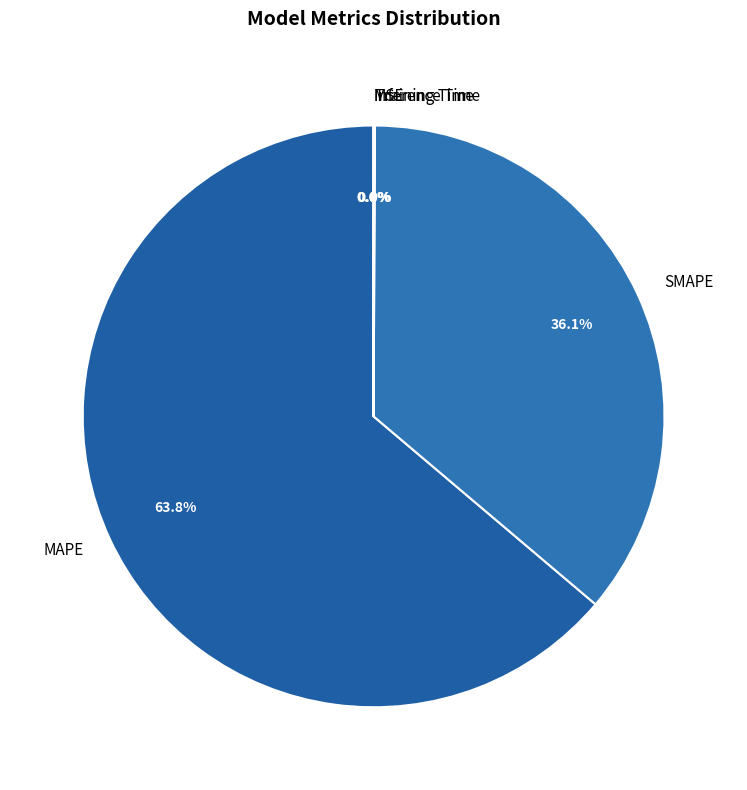

Which category has the biggest portion of the pie?

MAPE